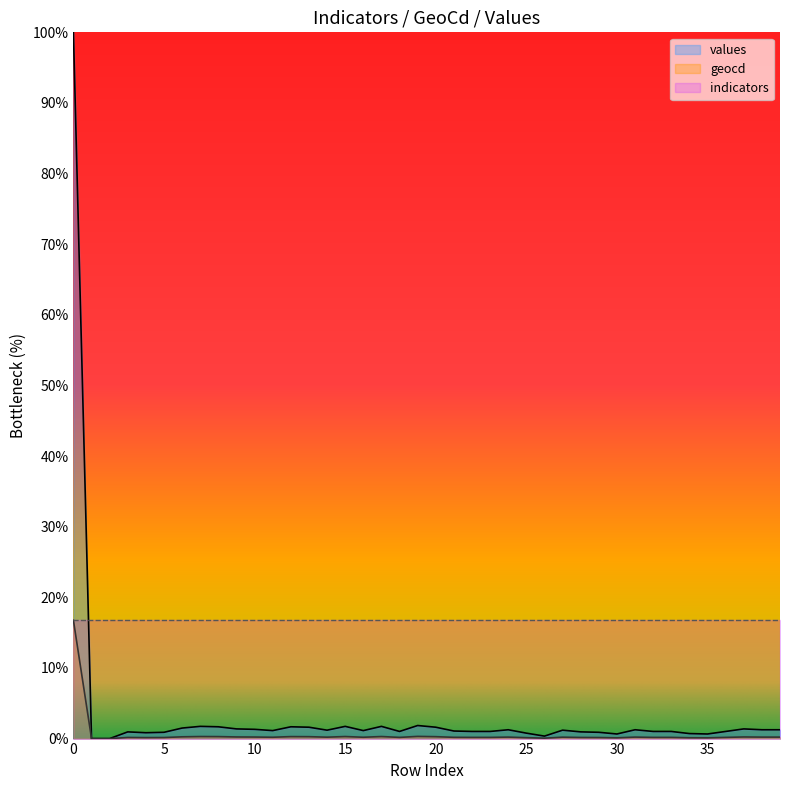

Where is the first local minimum for geocd?

4